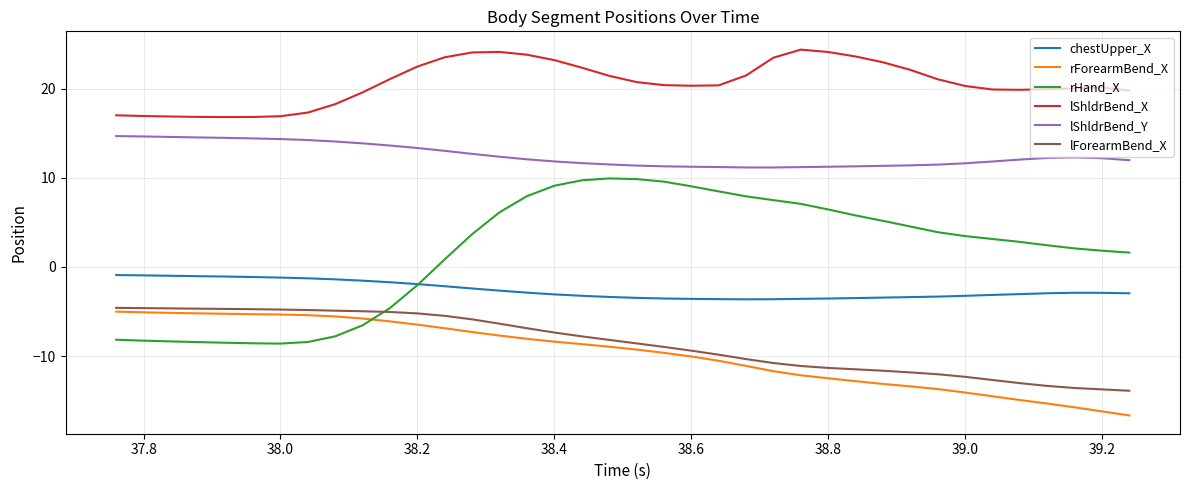

What is the highest value of the lForearmBend_X series?

-4.6